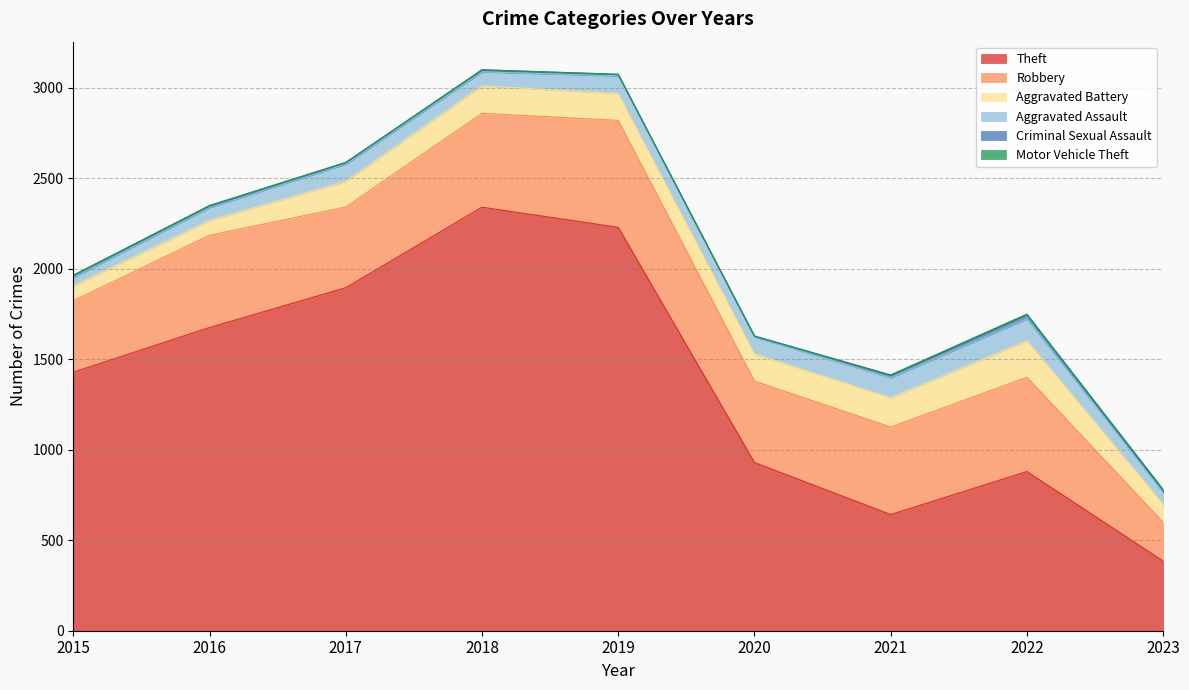

Is the value of Aggravated Battery at 2018 greater than the value of Motor Vehicle Theft at 2016?

Yes